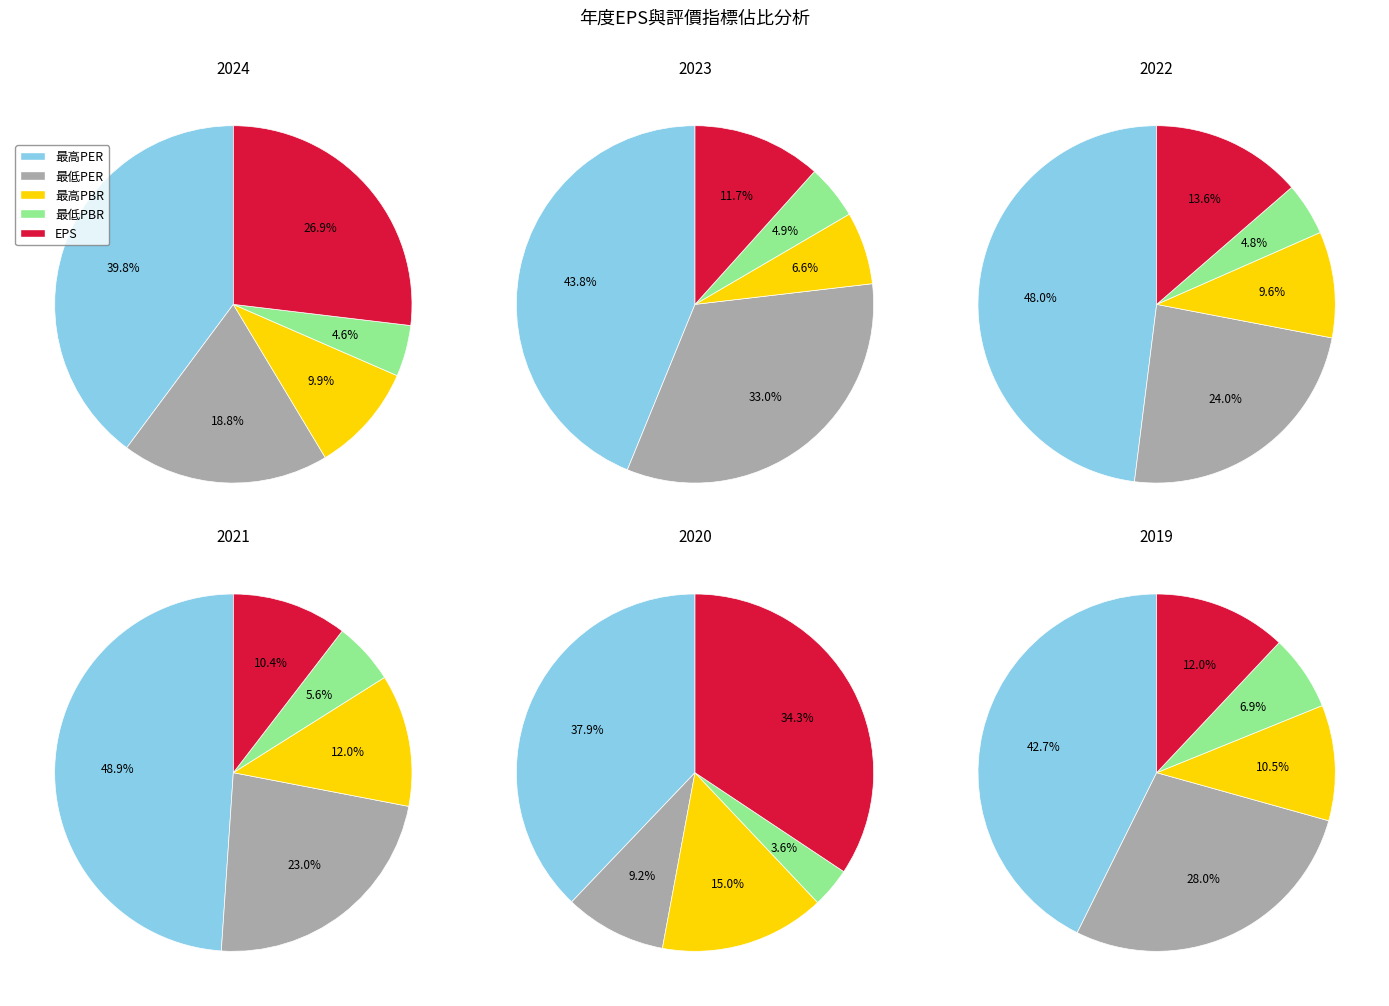

Is there a majority slice in this chart?

No